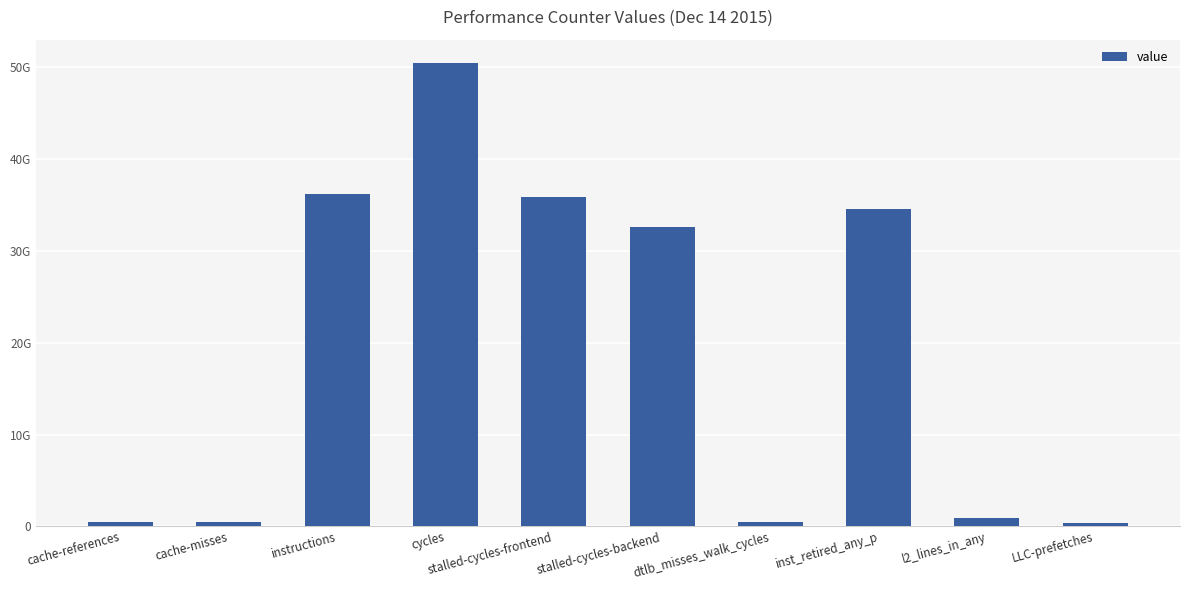

Which category has the lowest value across all series?

LLC-prefetches